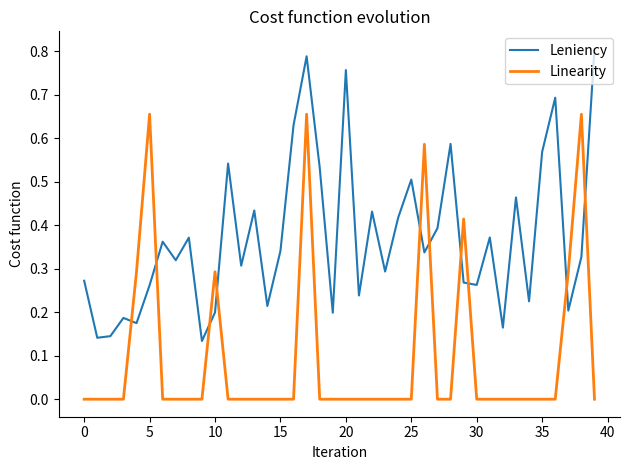

List the series in order of their overall mean, highest first.

Leniency, Linearity